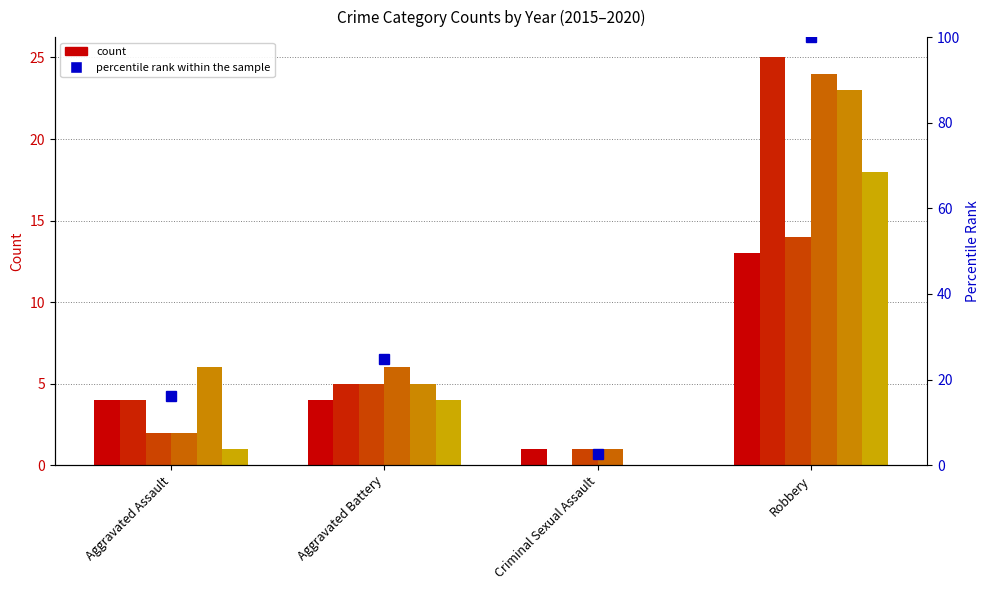

Which category has the lowest value across all series?

Criminal Sexual Assault